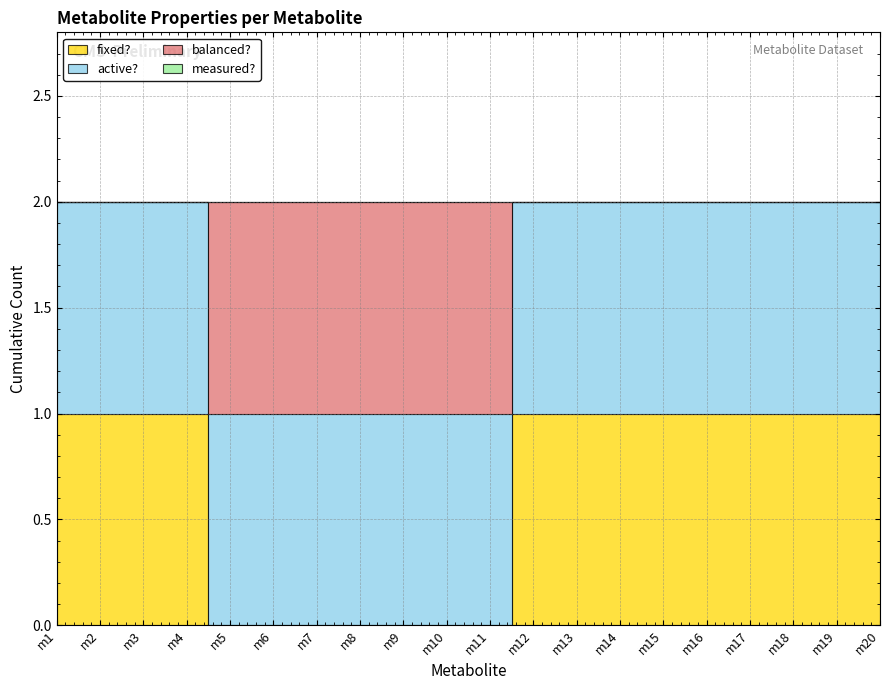

Which has a higher value, m13 or m11?

m13